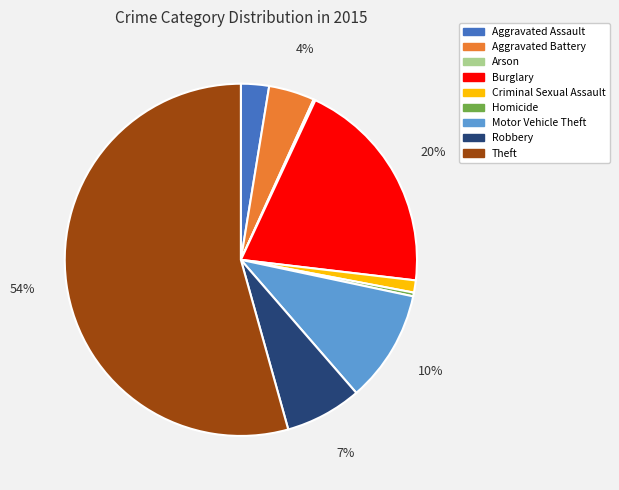

Combined, do Aggravated Assault and Robbery account for over 50%?

No